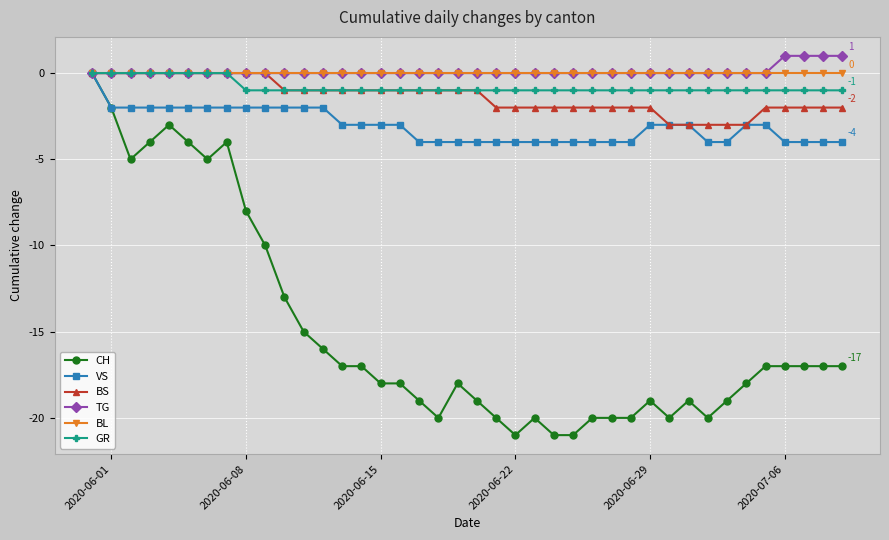

Which series has the widest spread of values?

CH